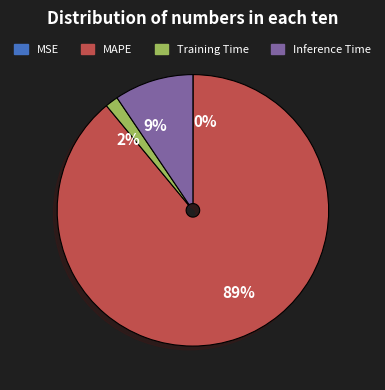

Which slice is the largest?

MAPE